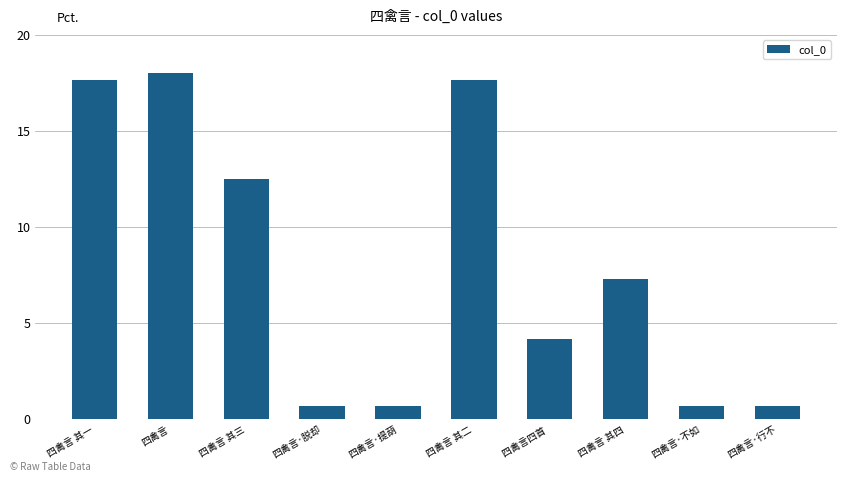

What is the average value?

8.0